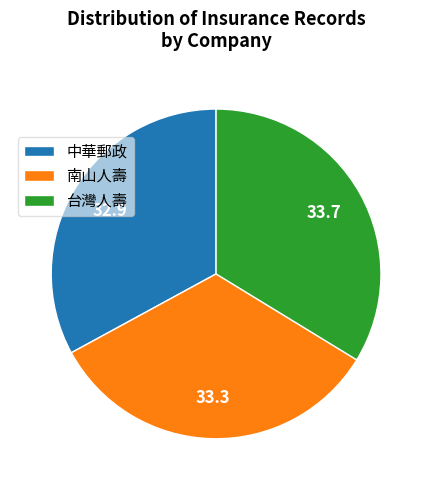

Is it true that 南山人壽 is 25% of the pie?

False